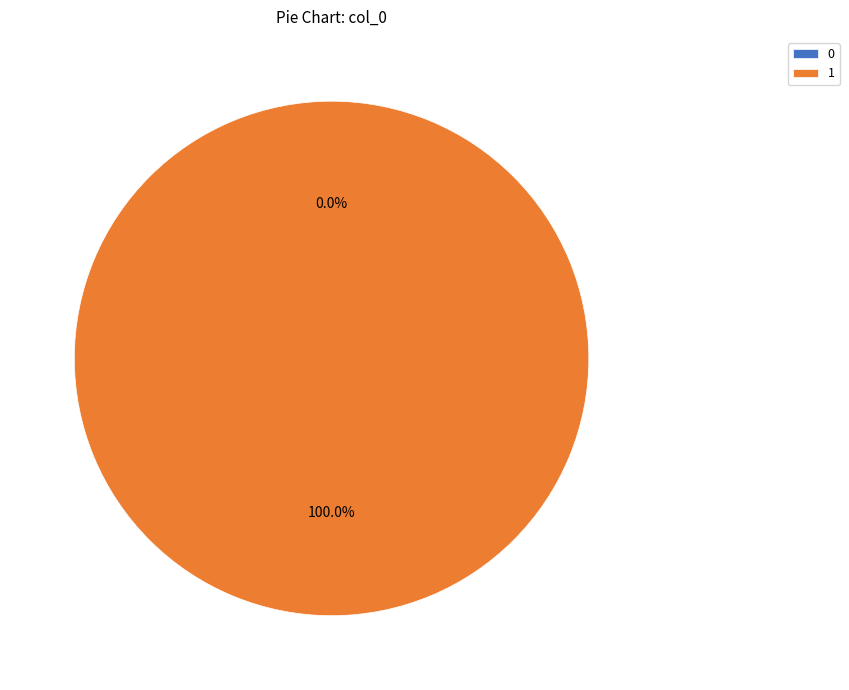

Which slice is the largest?

1